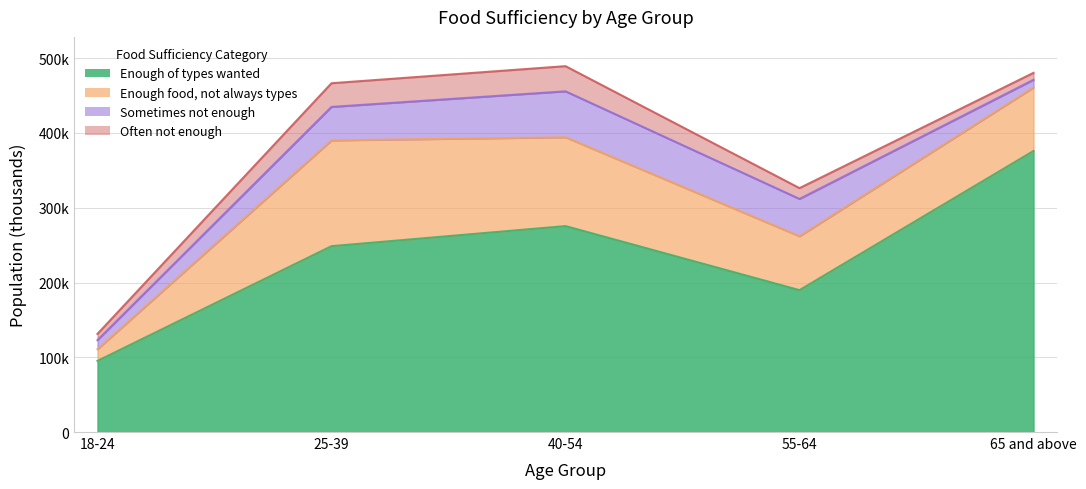

True or false: Often not enough has more than 1 points higher than both neighbors.

False